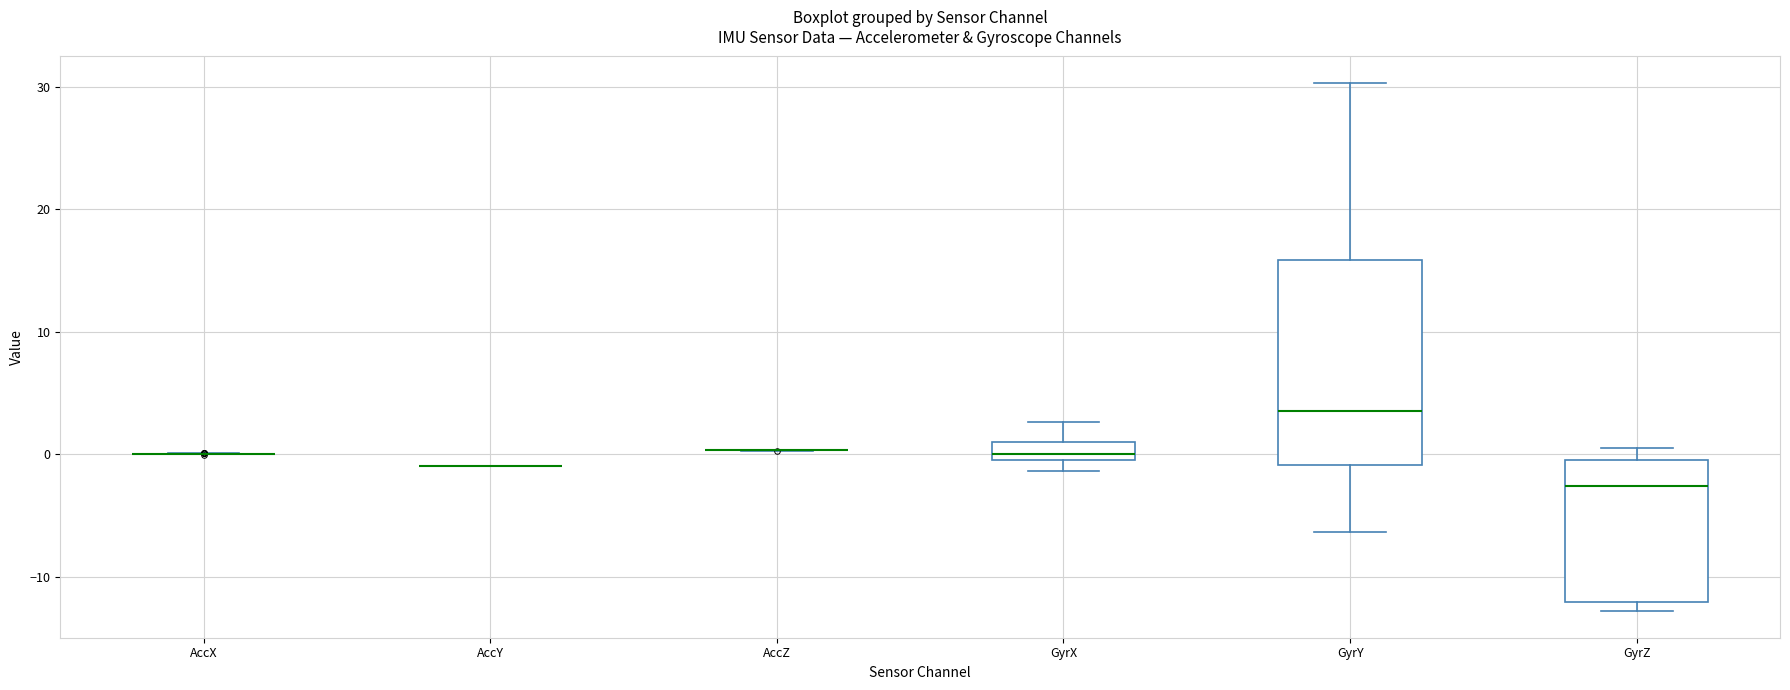

Where does the upper whisker of the box for GyrX end on the y-axis? The values are not printed on the chart, so give them approximately, as read against the axis.

3